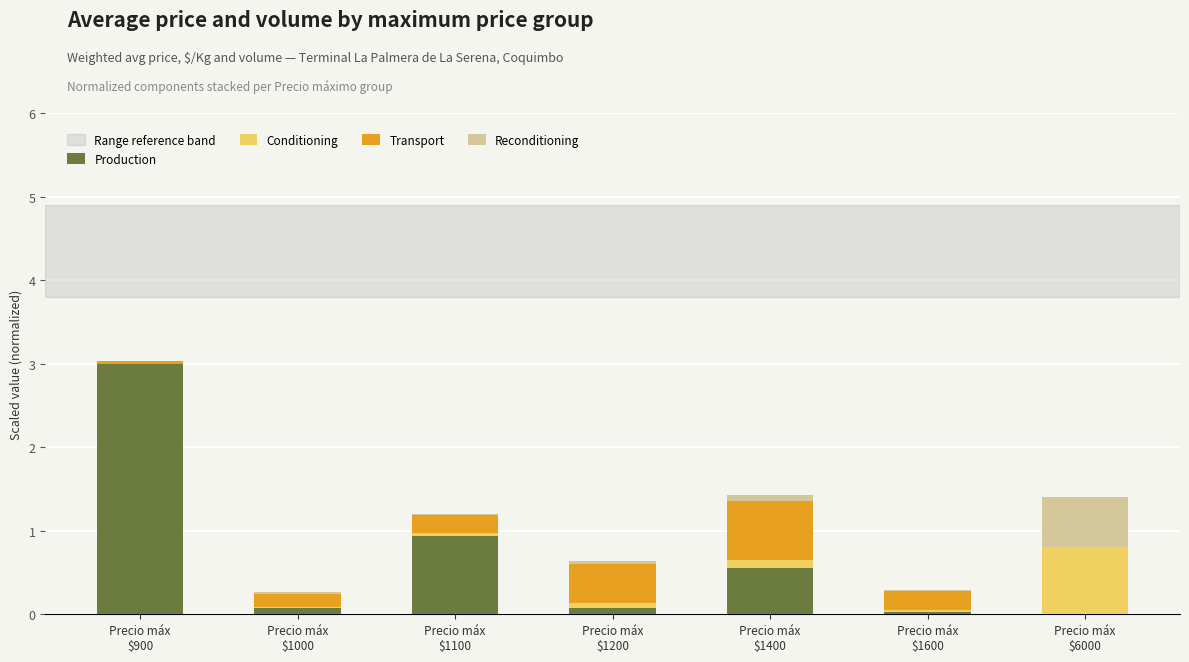

What is the highest value of the Production series?

3.0